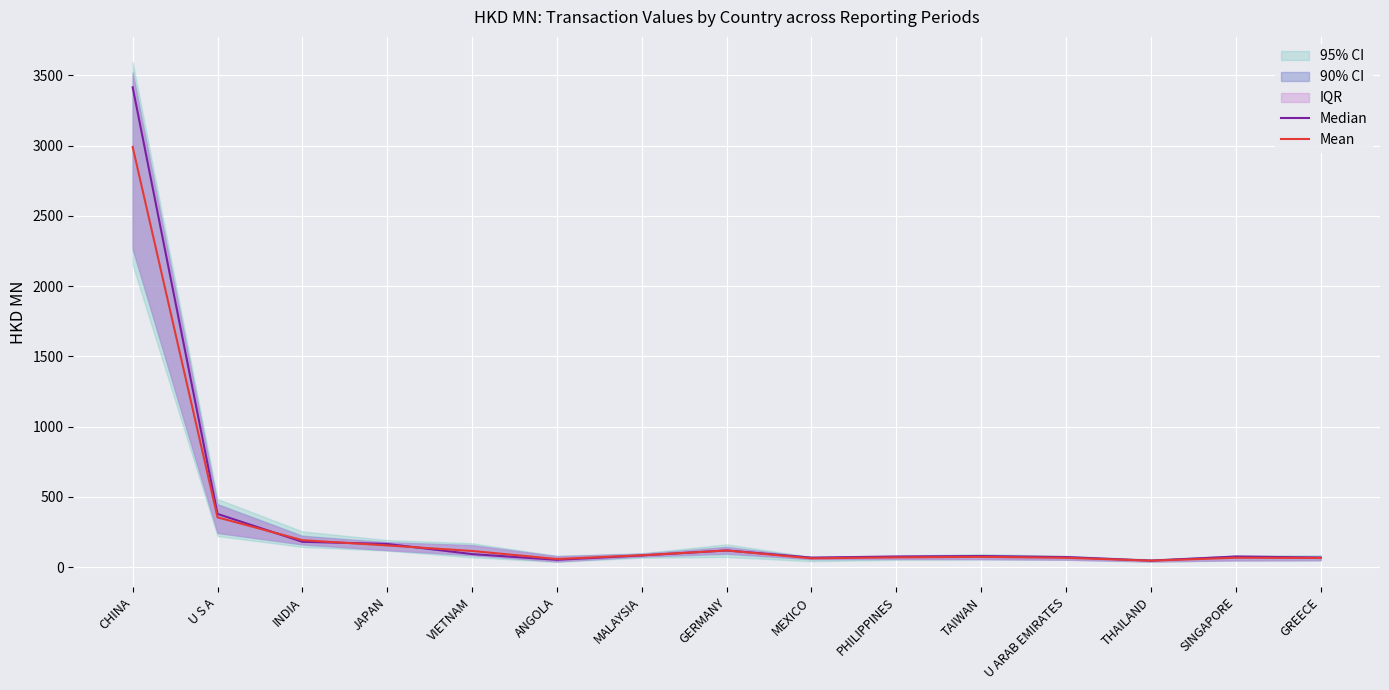

What is the minimum value for Mean?

45.6